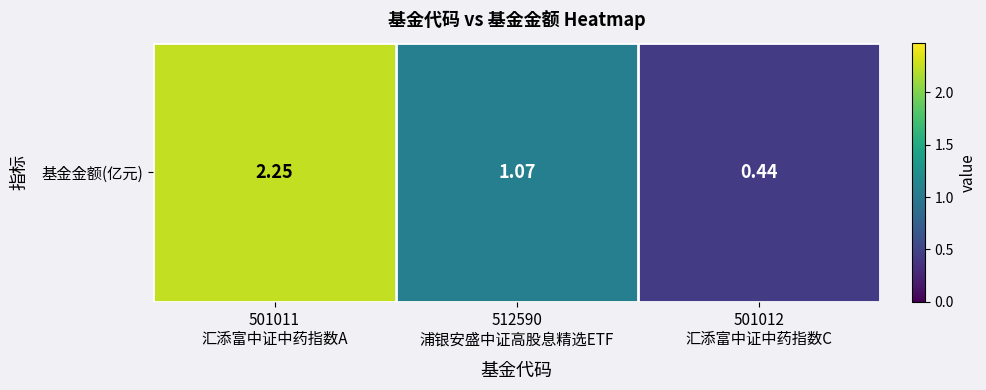

Between 512590
浦银安盛中证高股息精选ETF and 501011
汇添富中证中药指数A, which is larger?

501011
汇添富中证中药指数A